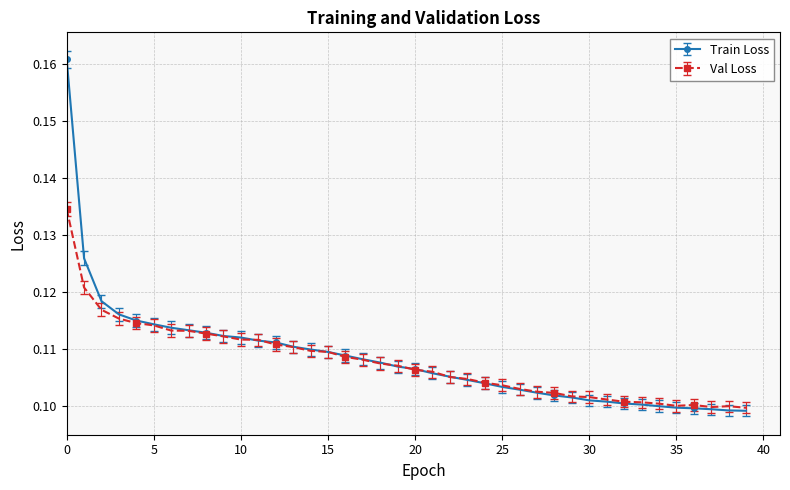

Rank the series by their maximum value, from highest to lowest.

Train Loss, Val Loss